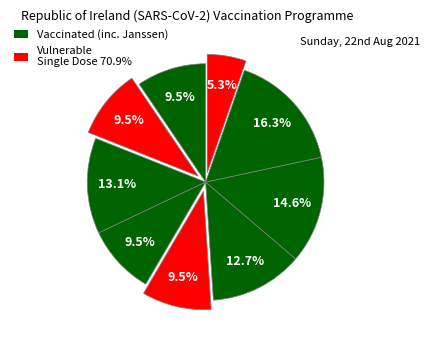

Count the number of slices in the pie.

9